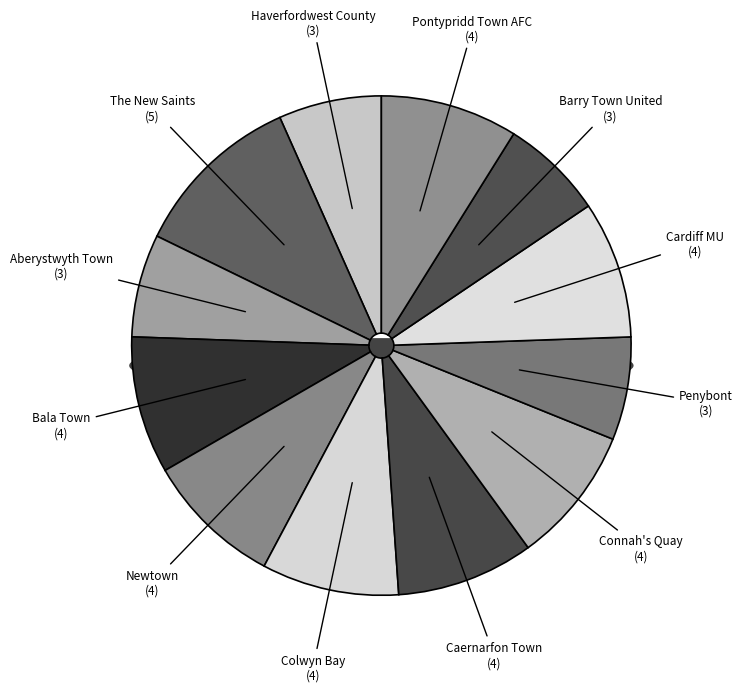

Approximately how many times larger is the value at Aberystwyth Town compared to Haverfordwest County?

1.0